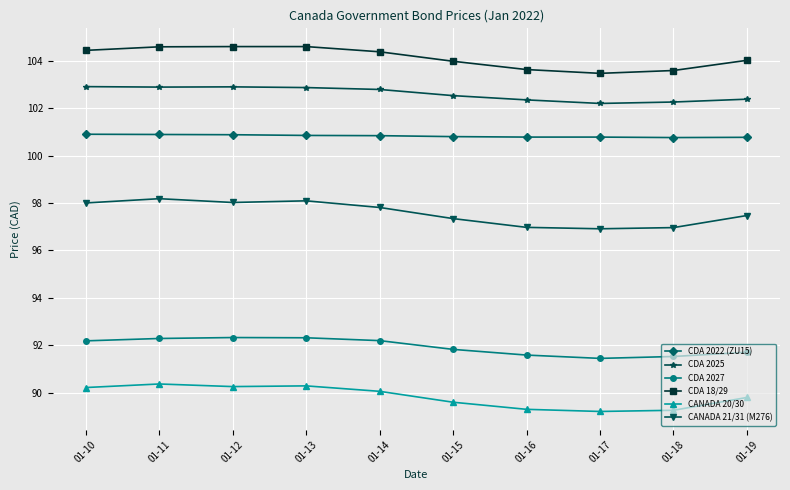

What is the value of the CDA 2025 point at the 10th from the left?

102.4